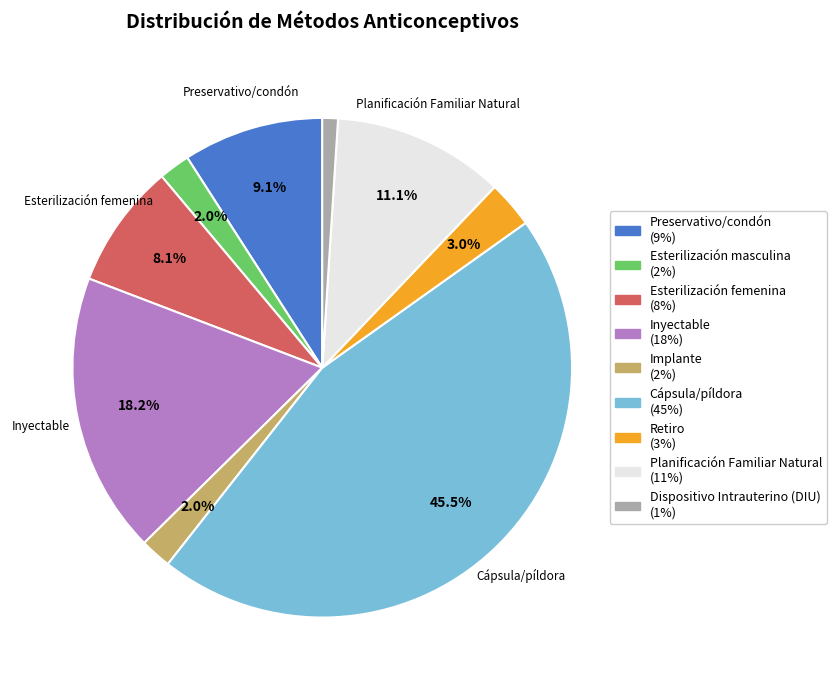

Does any single category account for the majority?

No